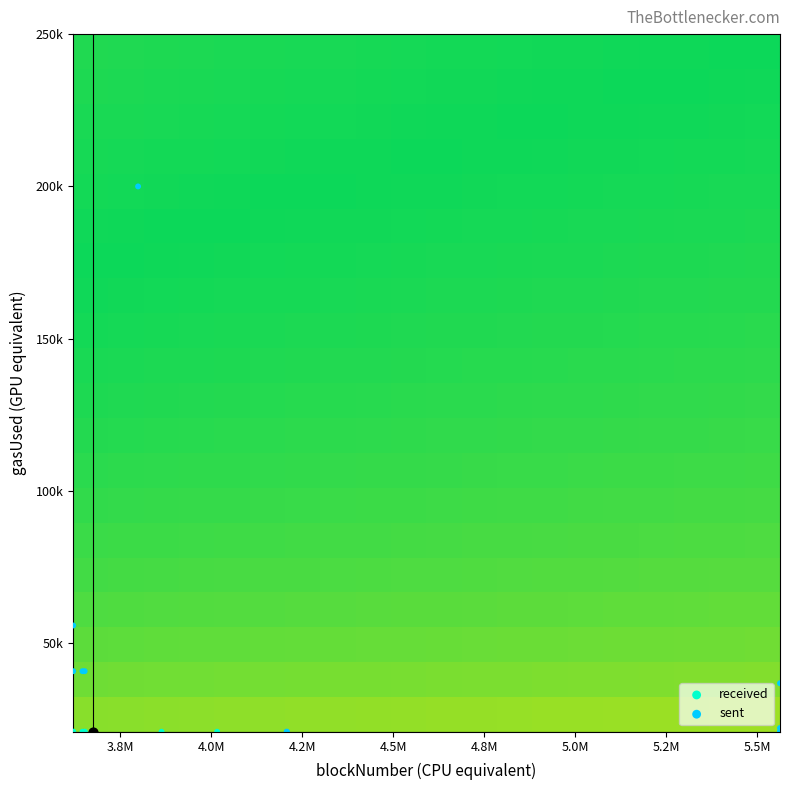

How many categories are shown in the chart?

20